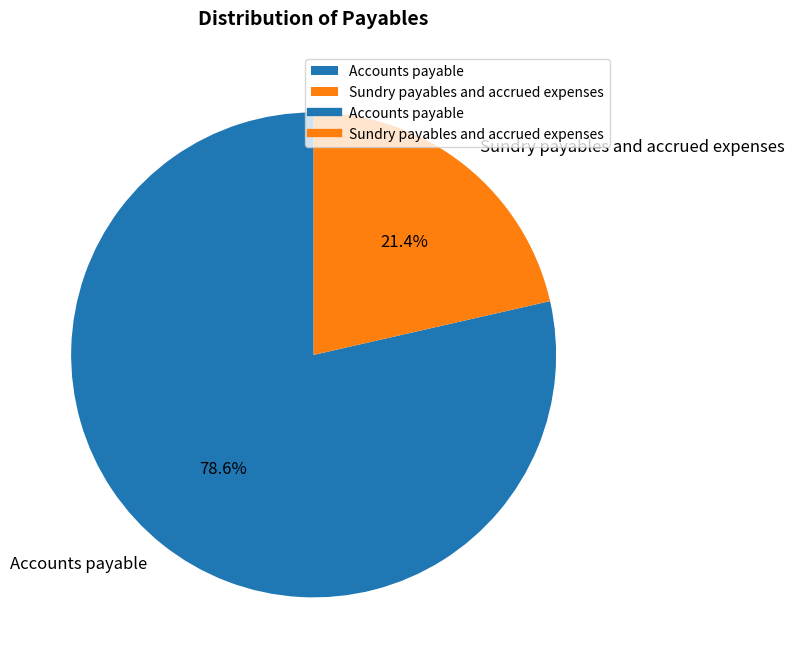

Which slice represents more than half of the pie?

Accounts payable